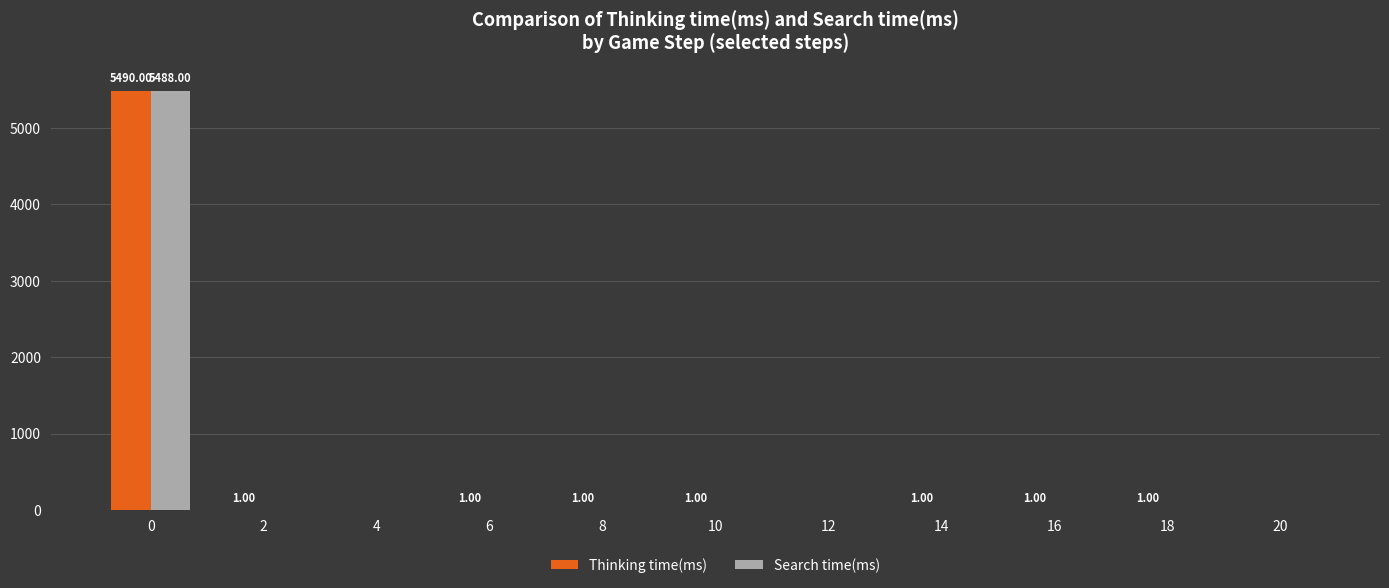

What is the sum of all Thinking time(ms) values?

5497